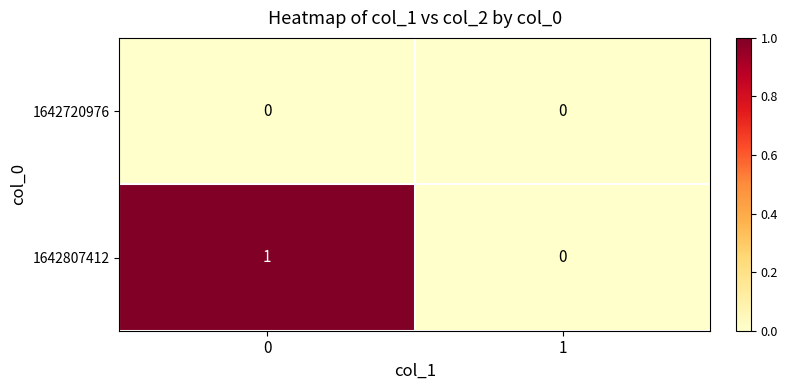

Which series changed the most between 0 and 1?

1642807412